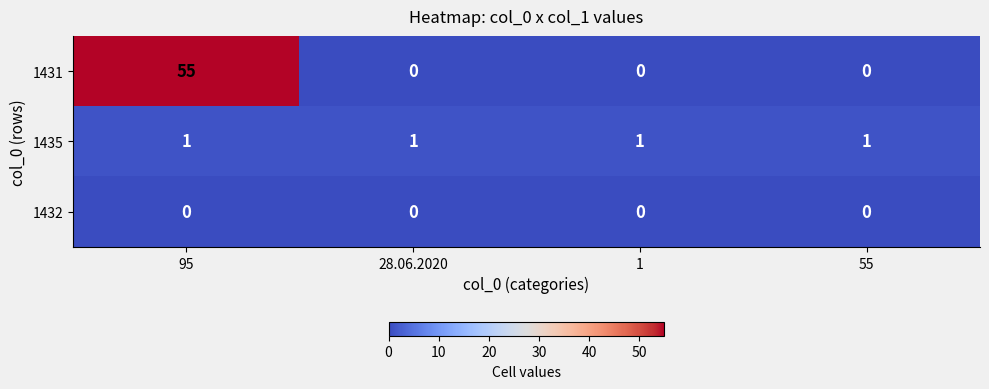

Reading left to right, extract all data points from this chart.

1431: 55	0	0	0
1435: 1	1	1	1
1432: 0	0	0	0